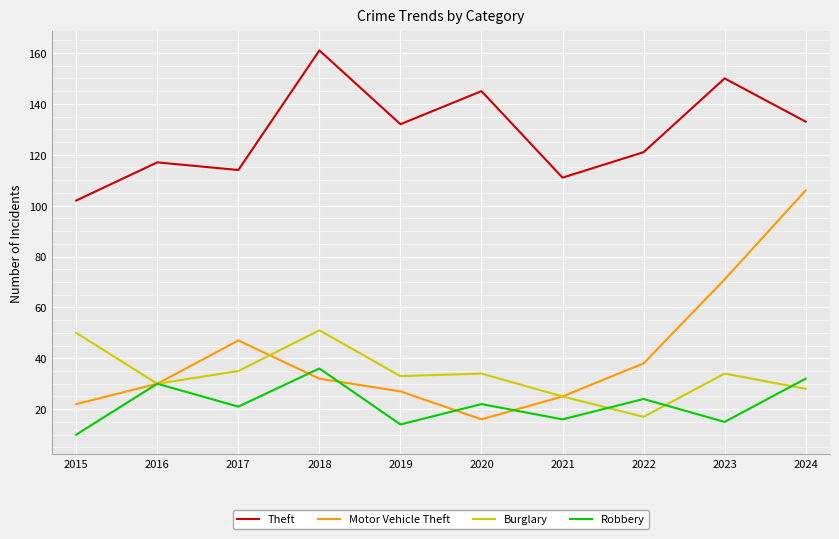

Rank the series by their maximum value, from lowest to highest.

Robbery, Burglary, Motor Vehicle Theft, Theft